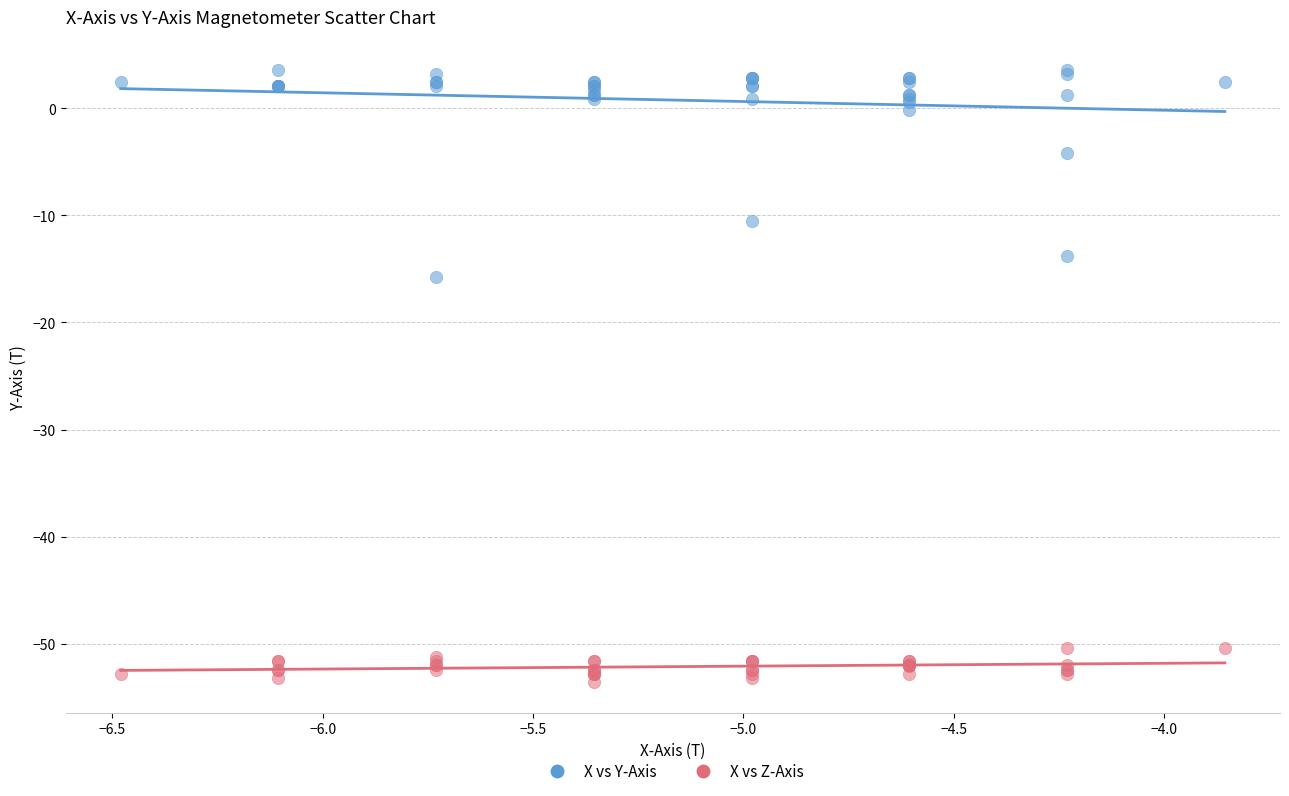

Which series has the largest Y range (max minus min)?

X vs Y-Axis